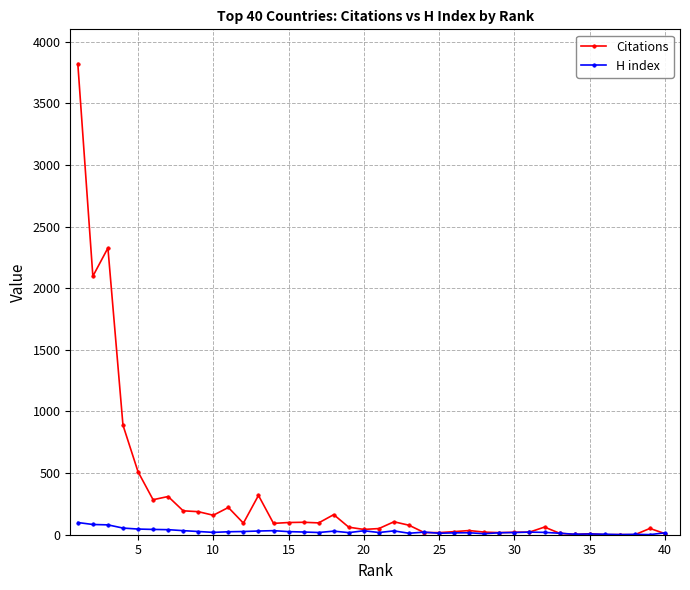

True or false: H index has more than 0 points higher than both neighbors.

True